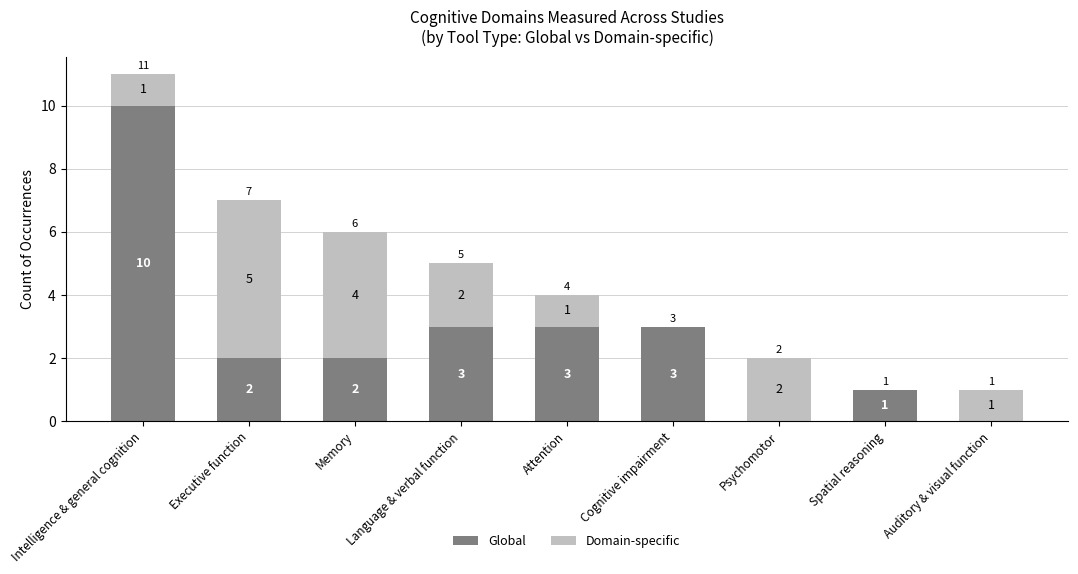

At which category is the sum across all series the highest?

Intelligence & general cognition